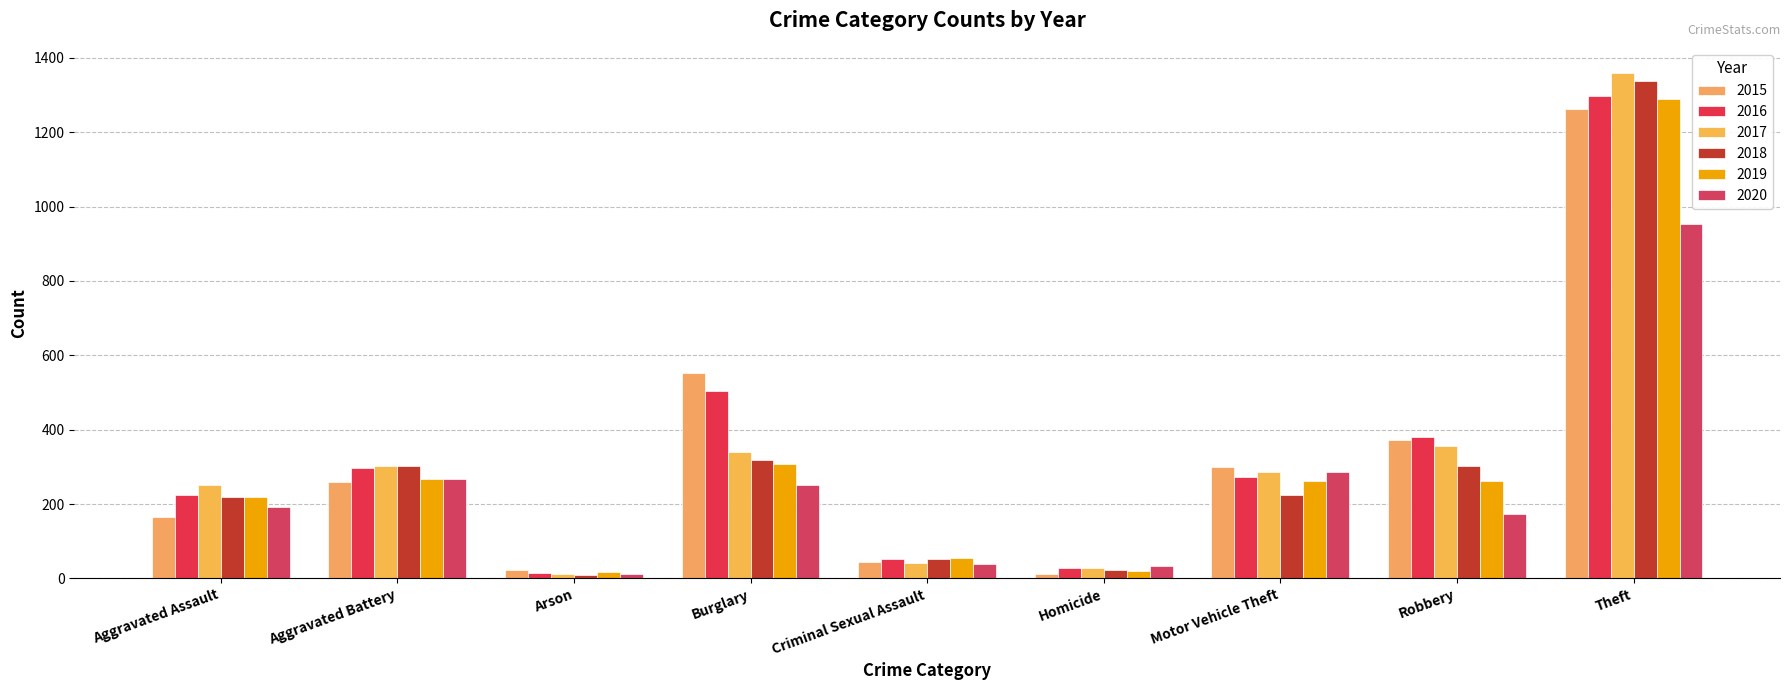

How many groups of bars are there?

9